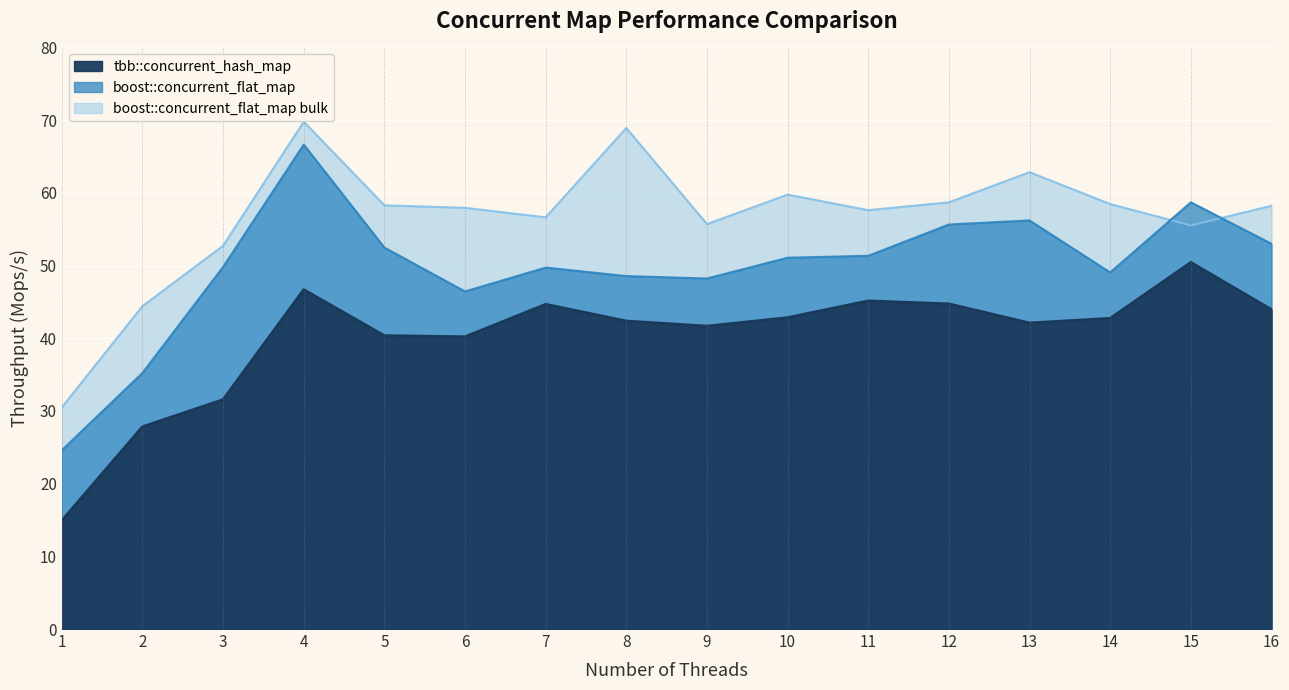

Where is the first local minimum for tbb::concurrent_hash_map?

6